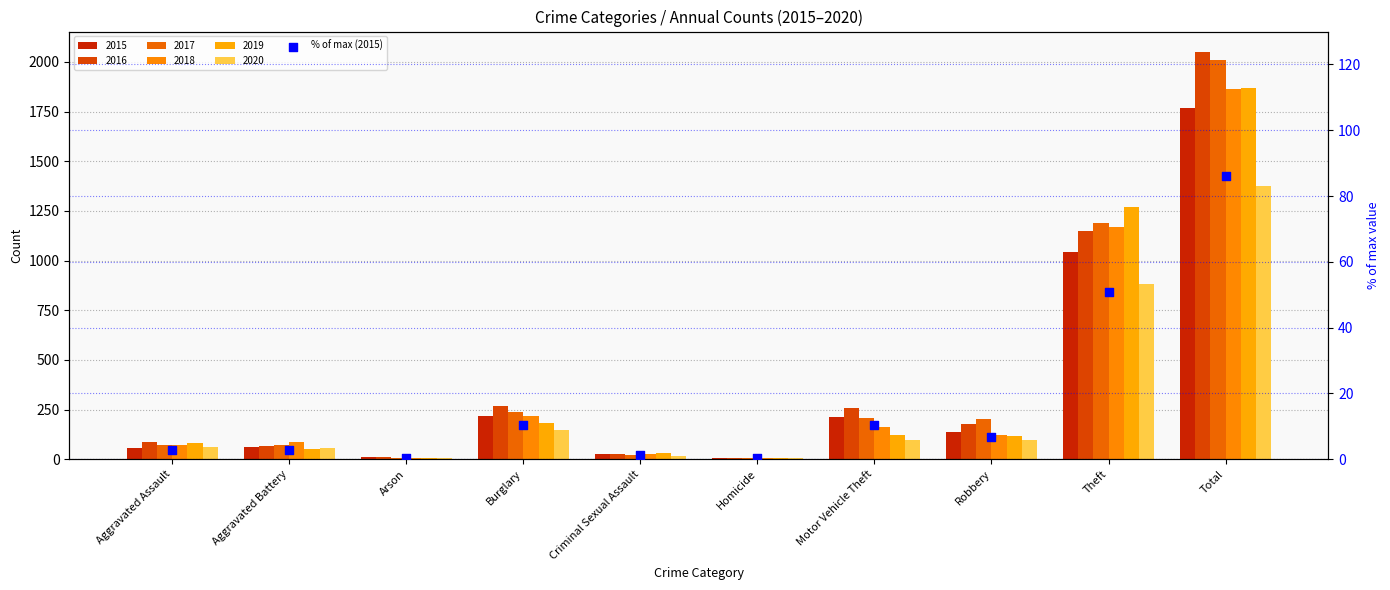

Approximately how many times larger is the value at Theft compared to Burglary?

4.8